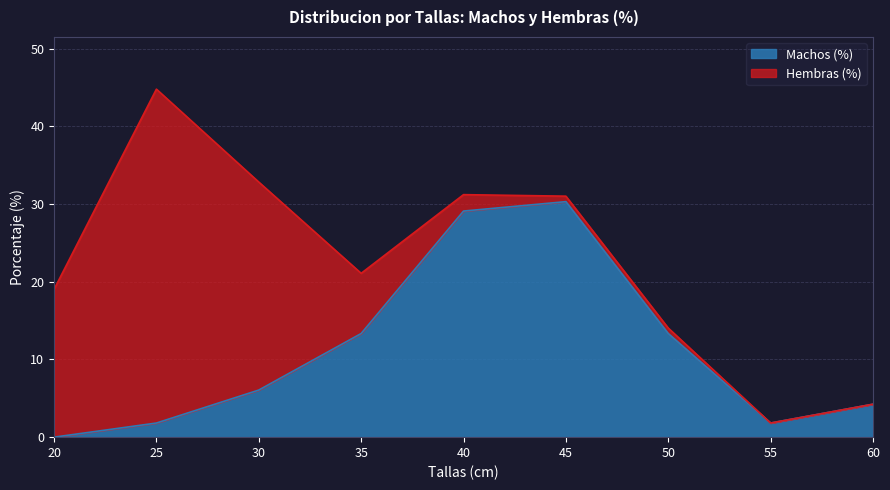

At which label does Machos (%) reach its peak?

45